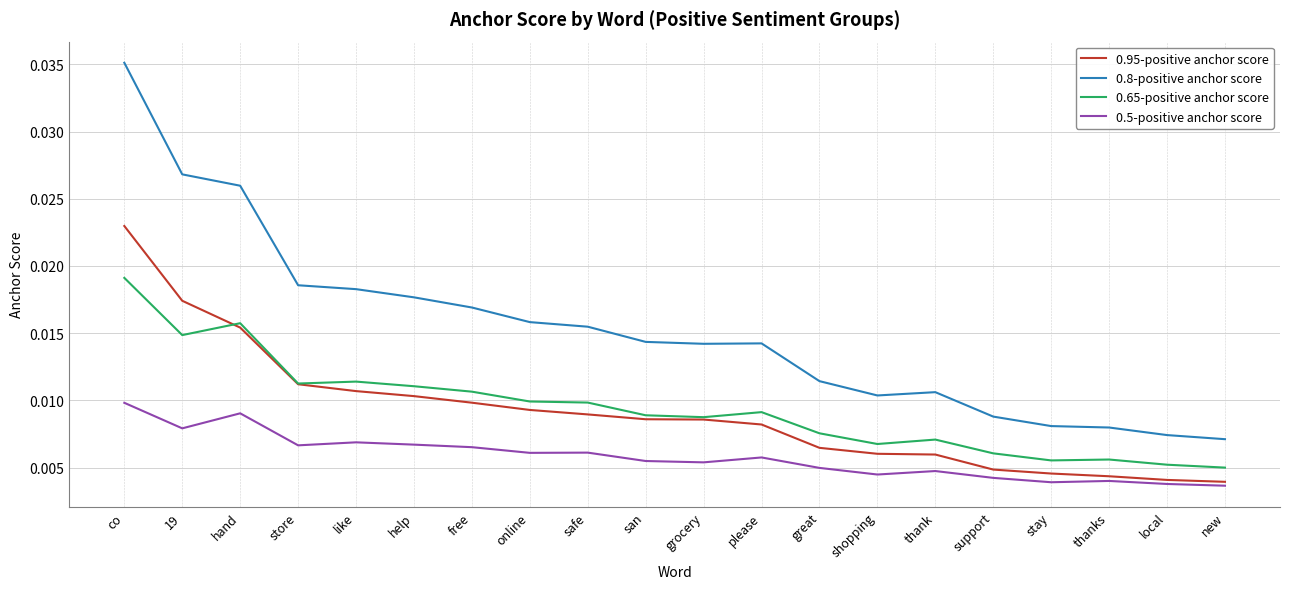

Which series has the widest spread of values?

0.8-positive anchor score